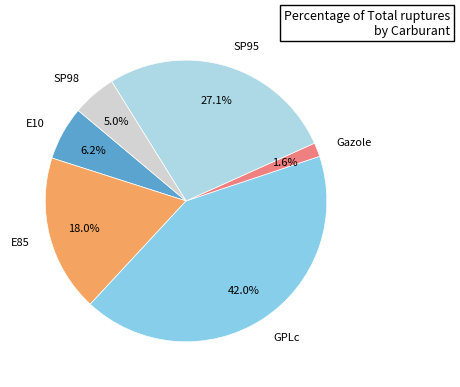

To the nearest percent, what is the difference between the GPLc and SP95 slice percentages?

15%